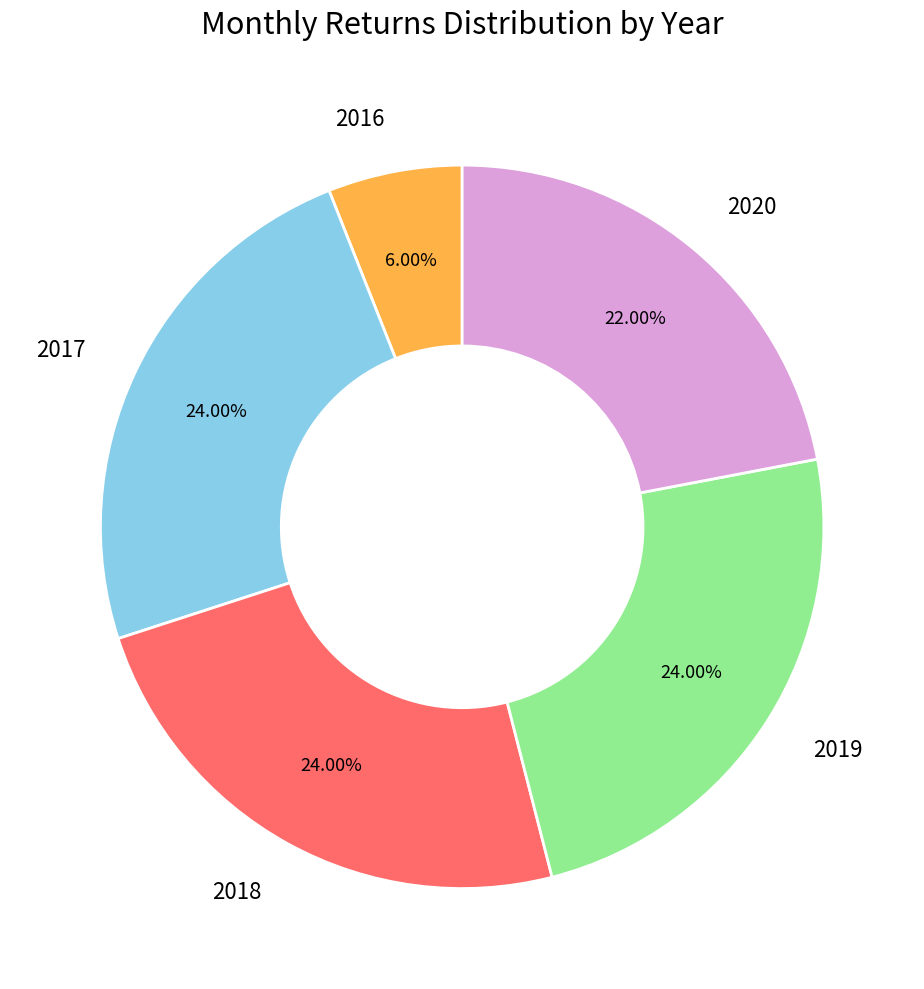

Is the sum of 2016 and 2017 greater than half?

No